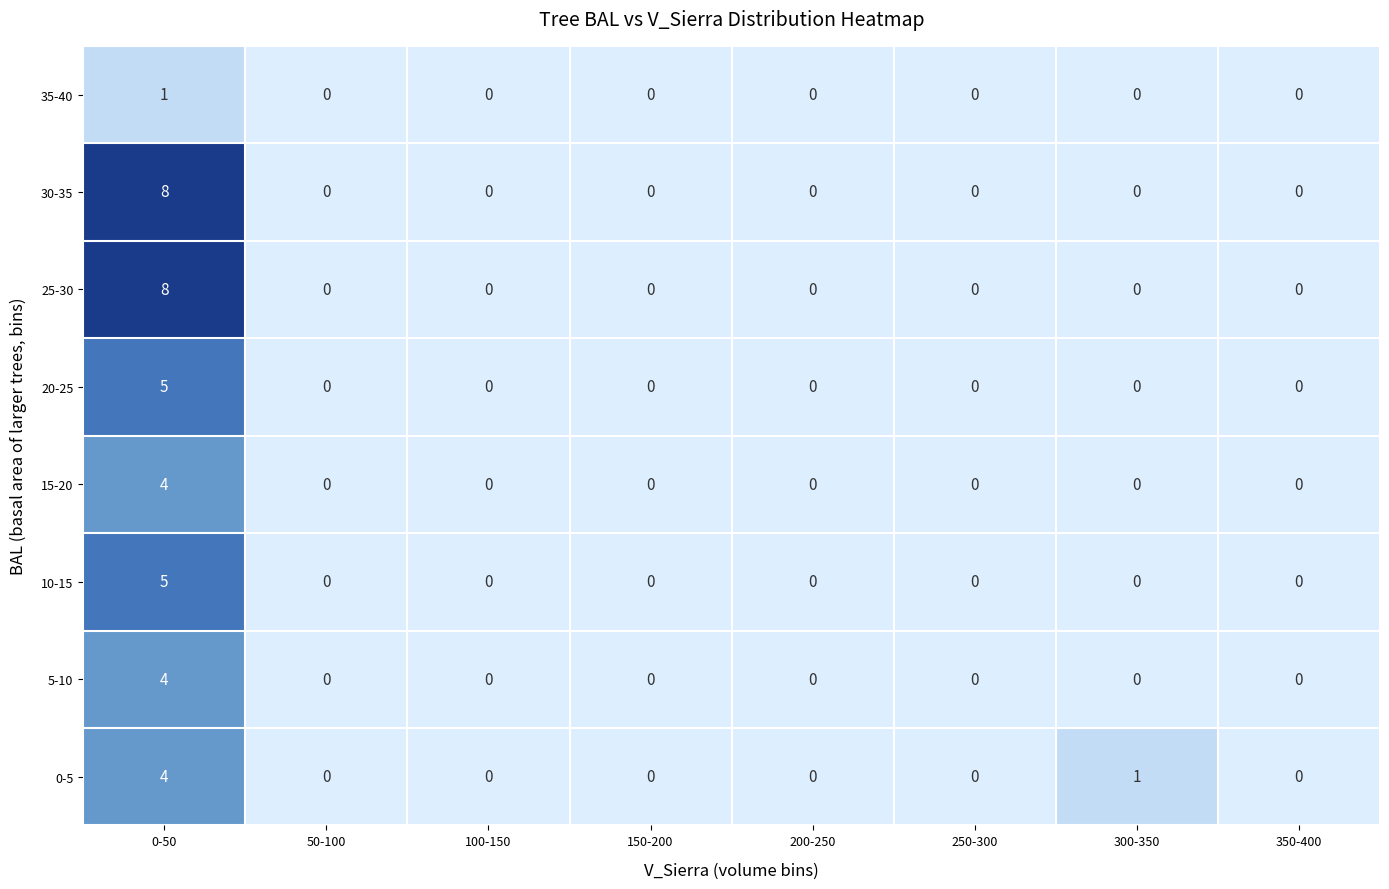

What is the sum of all 10-15 values?

5